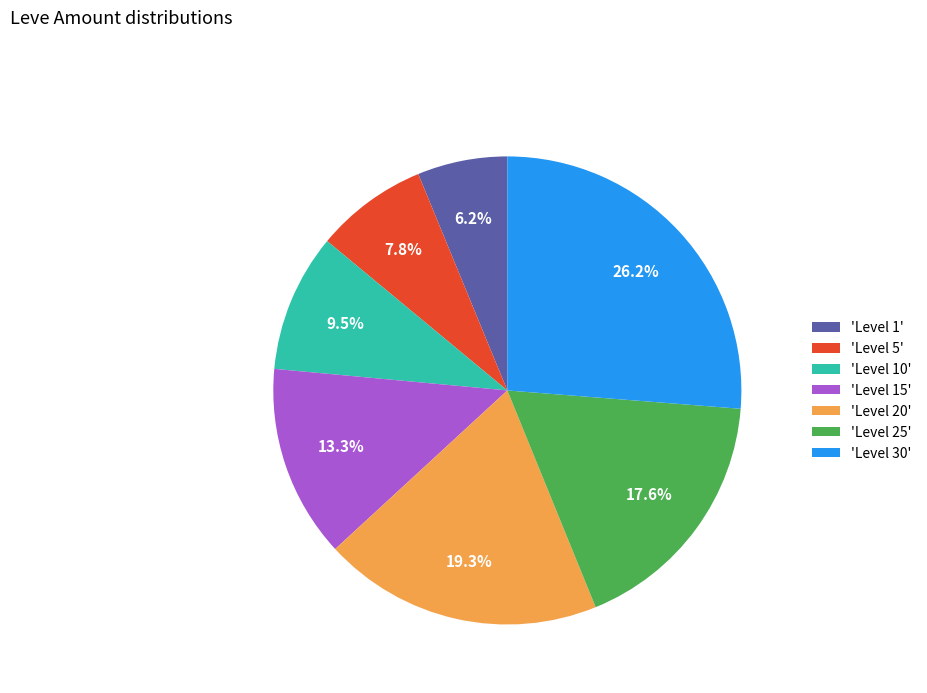

How many slices are in this pie chart?

7